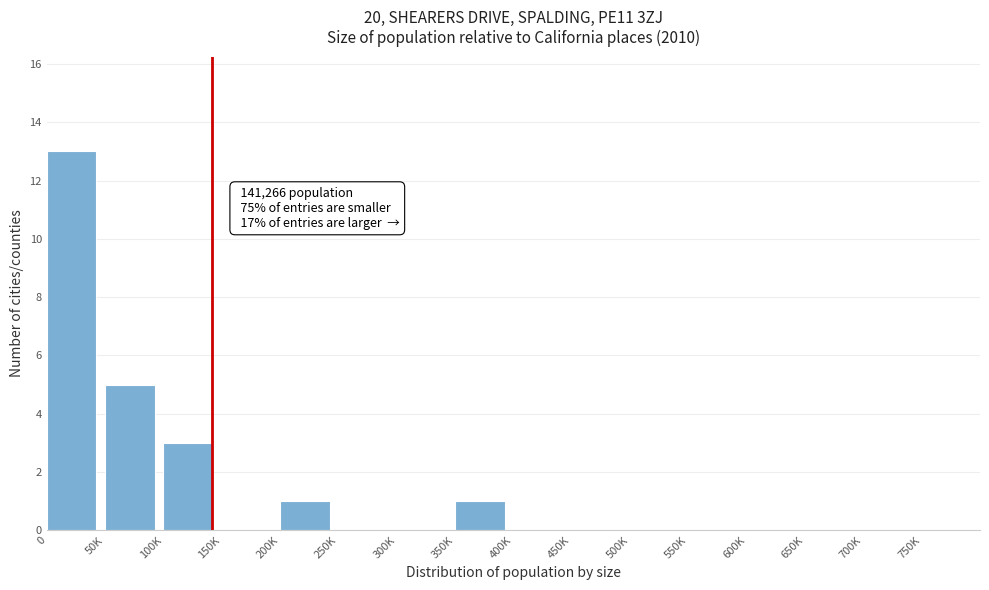

Reading left to right, list all the values displayed in this chart.

0=13	50K=5	100K=3	150K=0	200K=1	250K=0	300K=0	350K=1	400K=0	450K=0	500K=0	550K=0	600K=0	650K=0	700K=0	750K=0